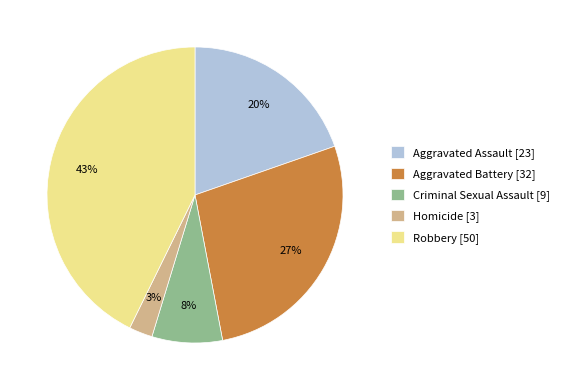

Do Aggravated Battery and Homicide together represent more than half of the pie?

No